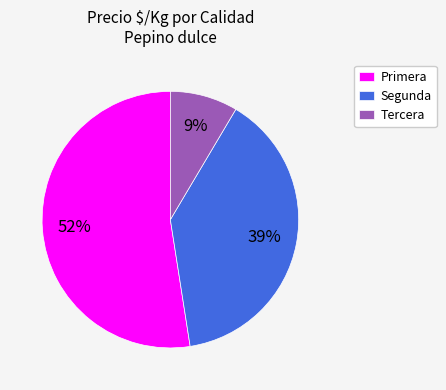

Approximately how many times larger is the value at Primera compared to Segunda?

1.3